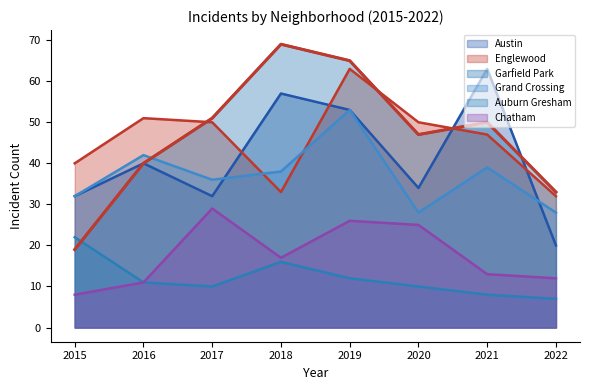

What is the minimum value for Chatham?

8